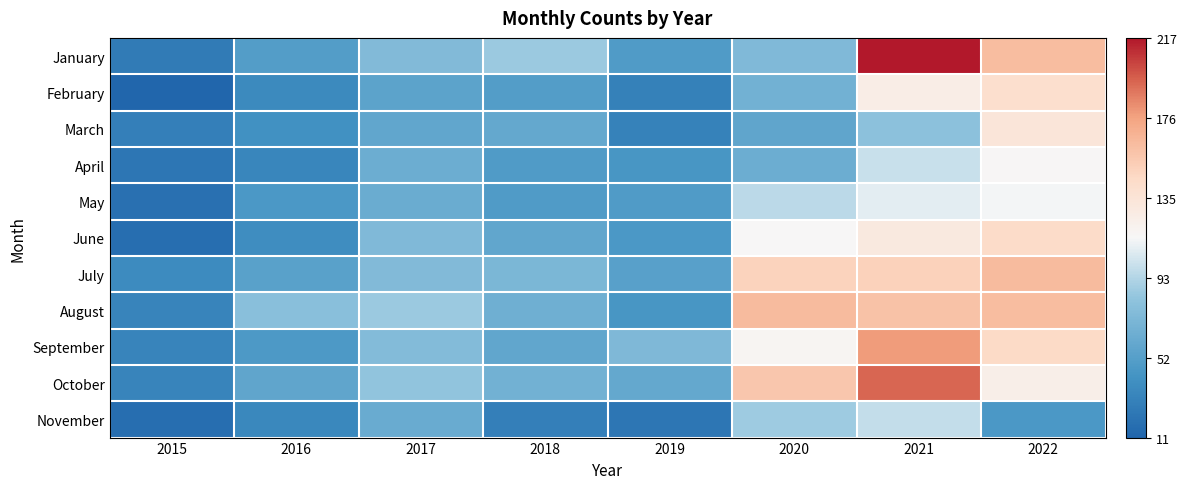

Which label corresponds to the largest value in the chart?

2021